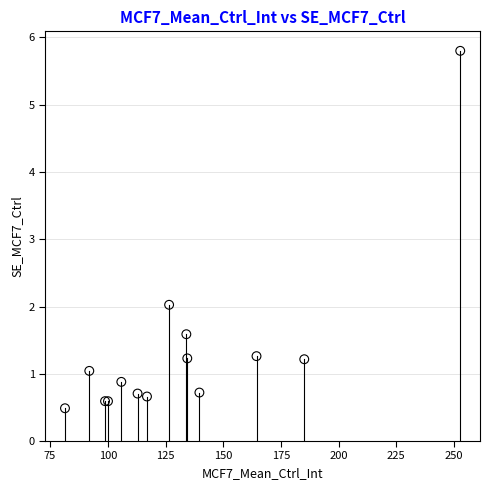

What Y value in the scatter plot is closest to 3?

2.0